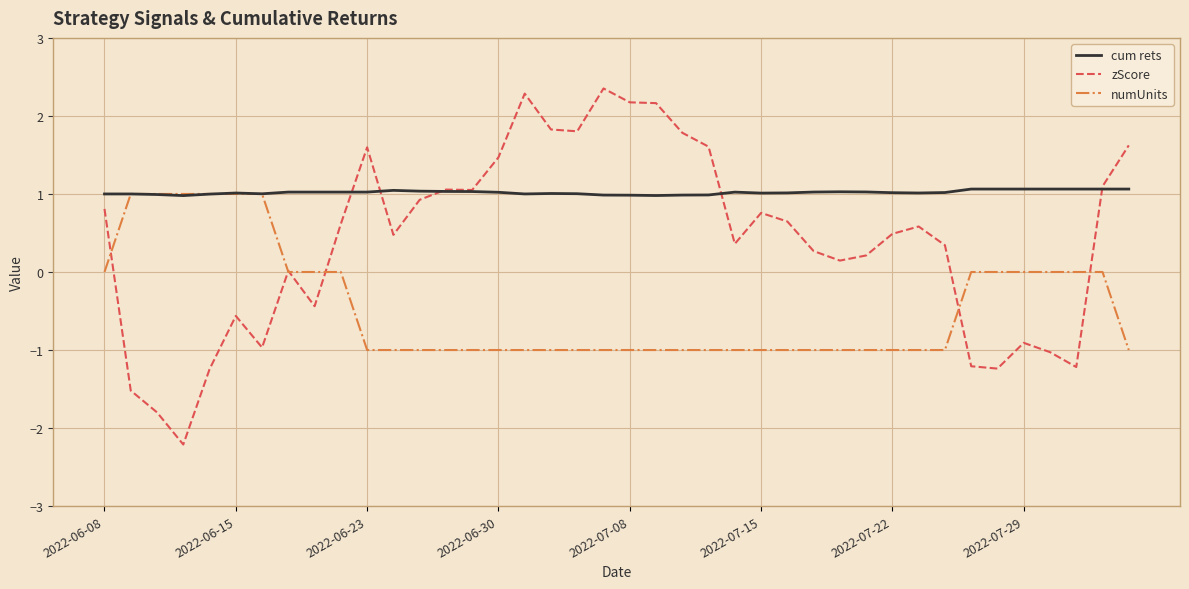

Rank the series by their average value, from lowest to highest.

numUnits, zScore, cum rets